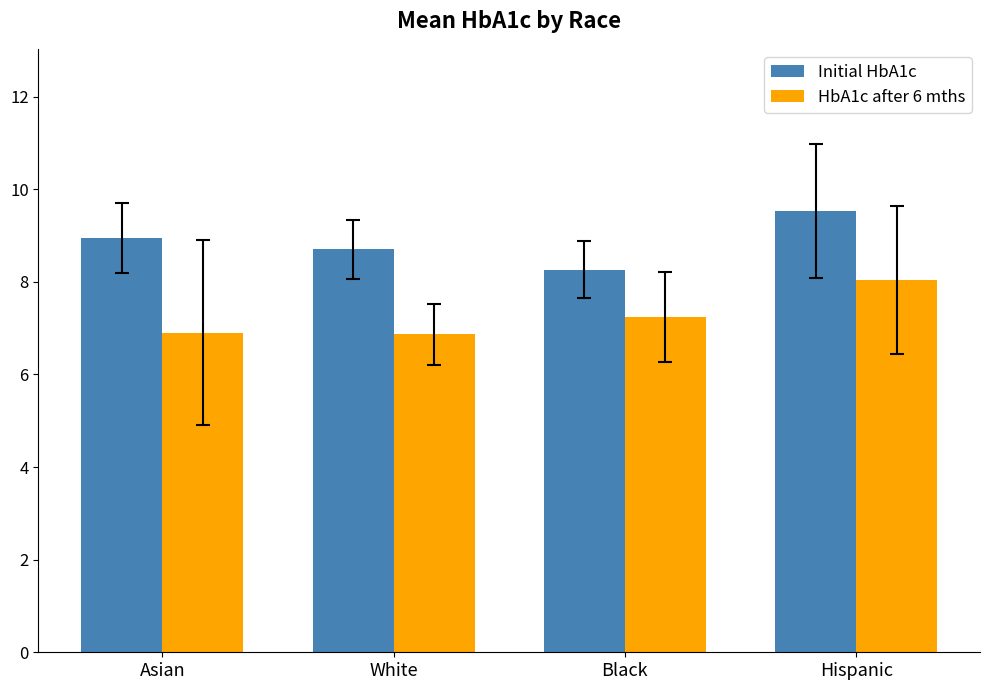

What is the sum of the Initial HbA1c values at Hispanic and Black?

17.8